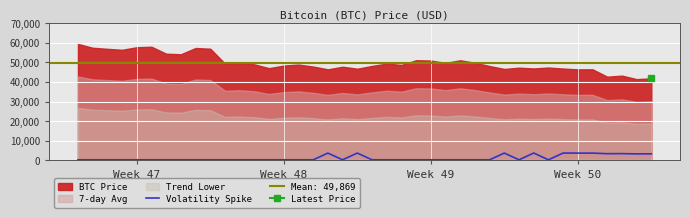

Approximately how many times larger is the value at 6 compared to 13?

1.0